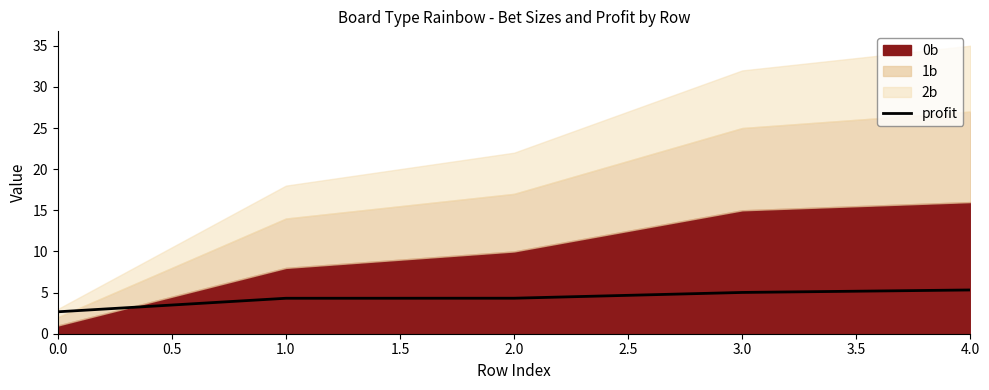

The profit series shows 5.3 at 4.0. True or false?

True